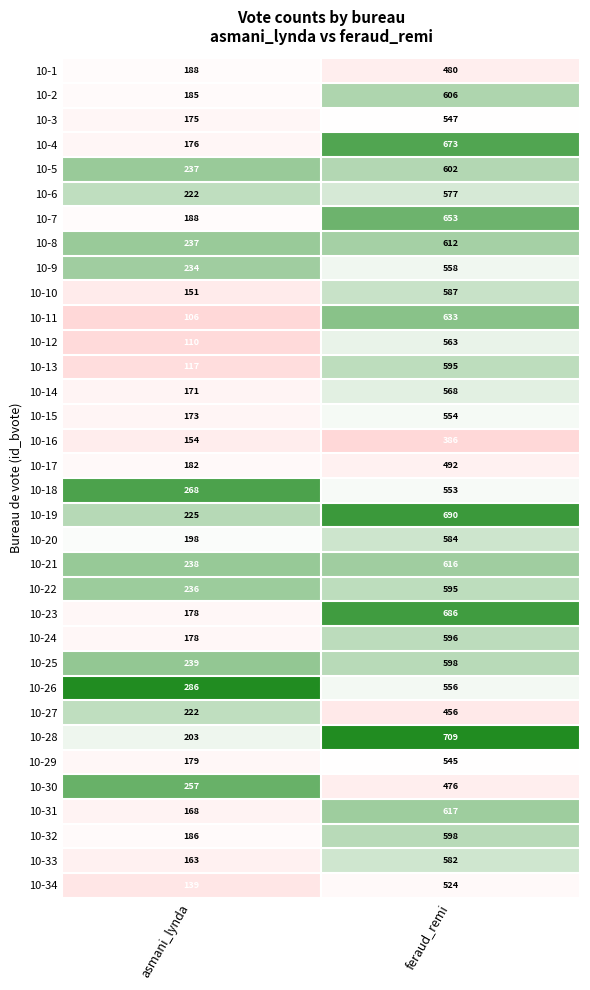

Rank the categories by 10-12 value from lowest to highest.

asmani_lynda, feraud_remi